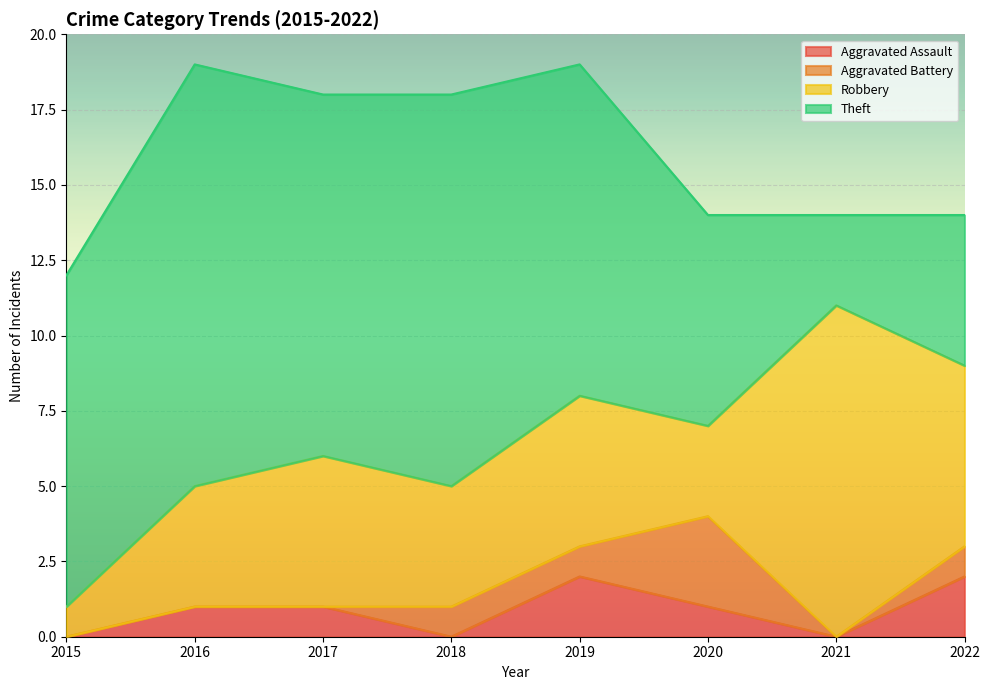

What is the sum of the Aggravated Battery values at 2018 and 2022?

2